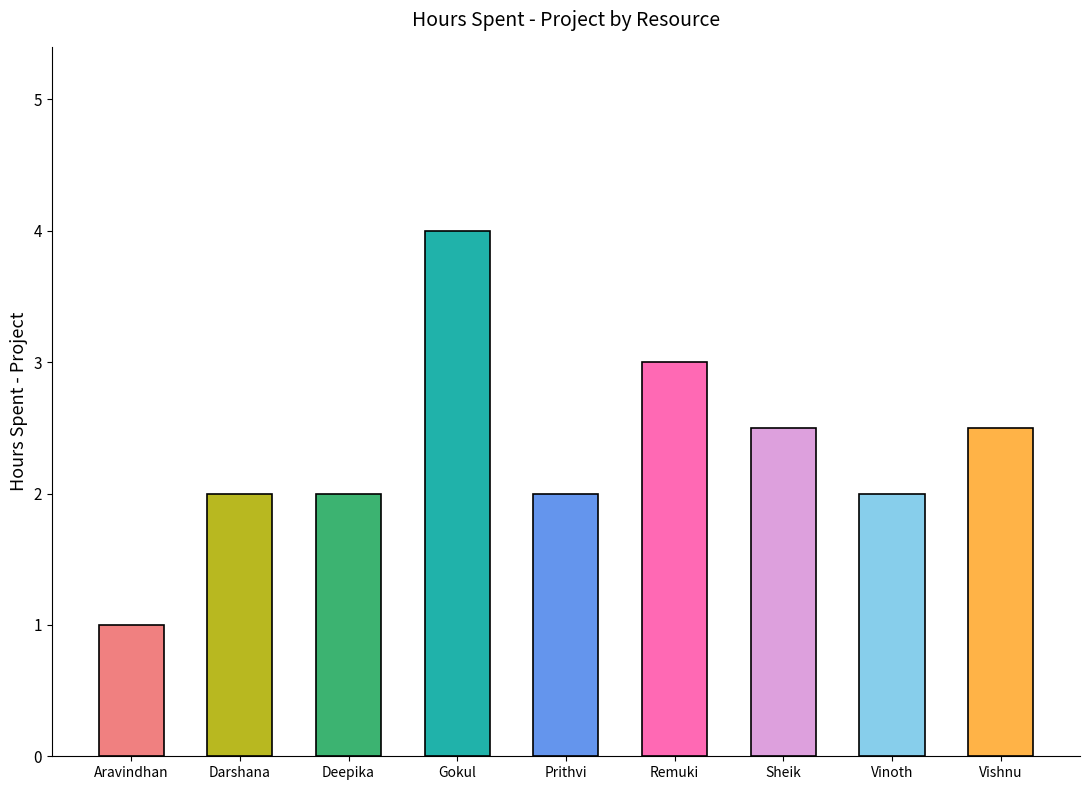

What is the average value?

2.3